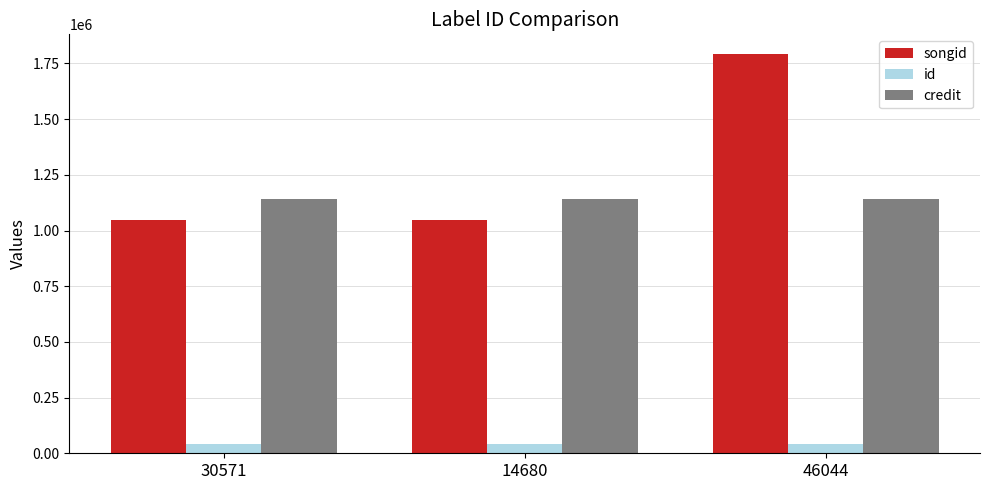

True or false: id has a value of 41610 at 30571.

True